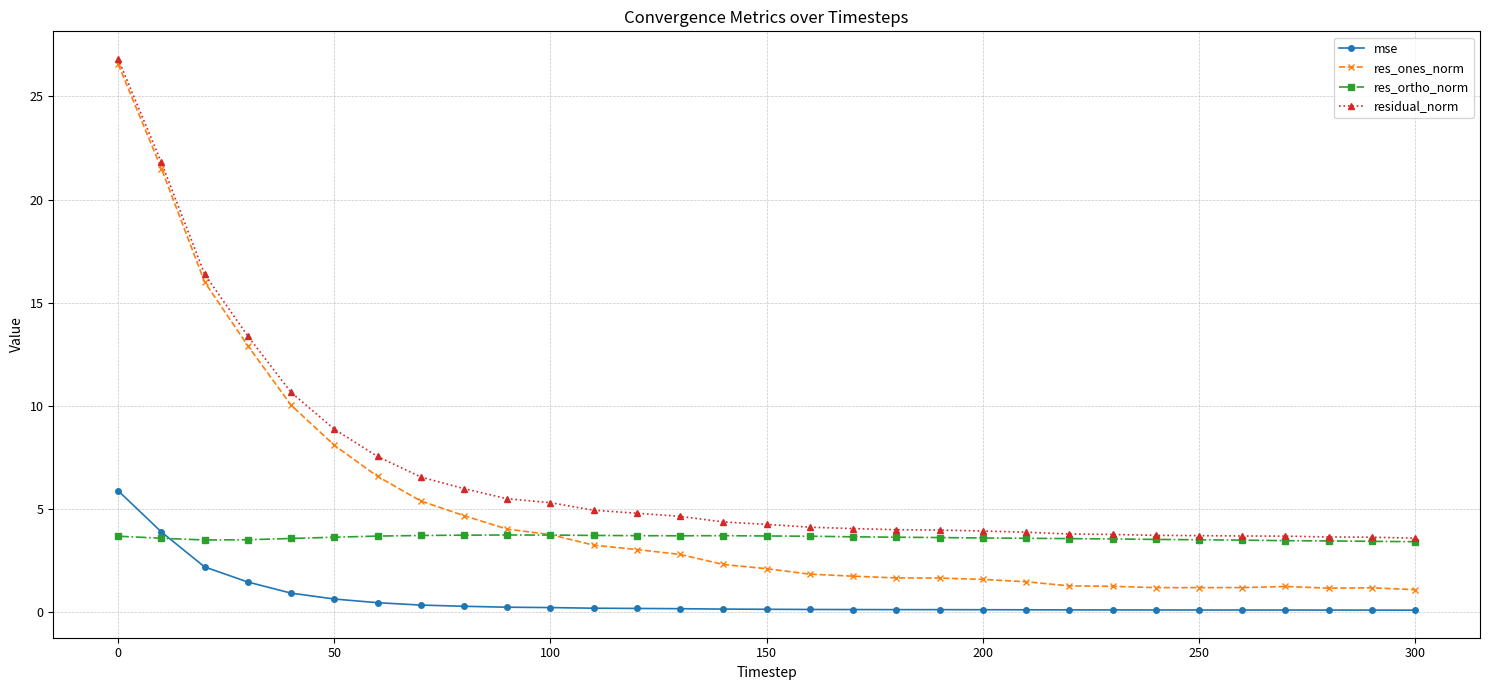

What is the minimum value for res_ortho_norm?

3.4